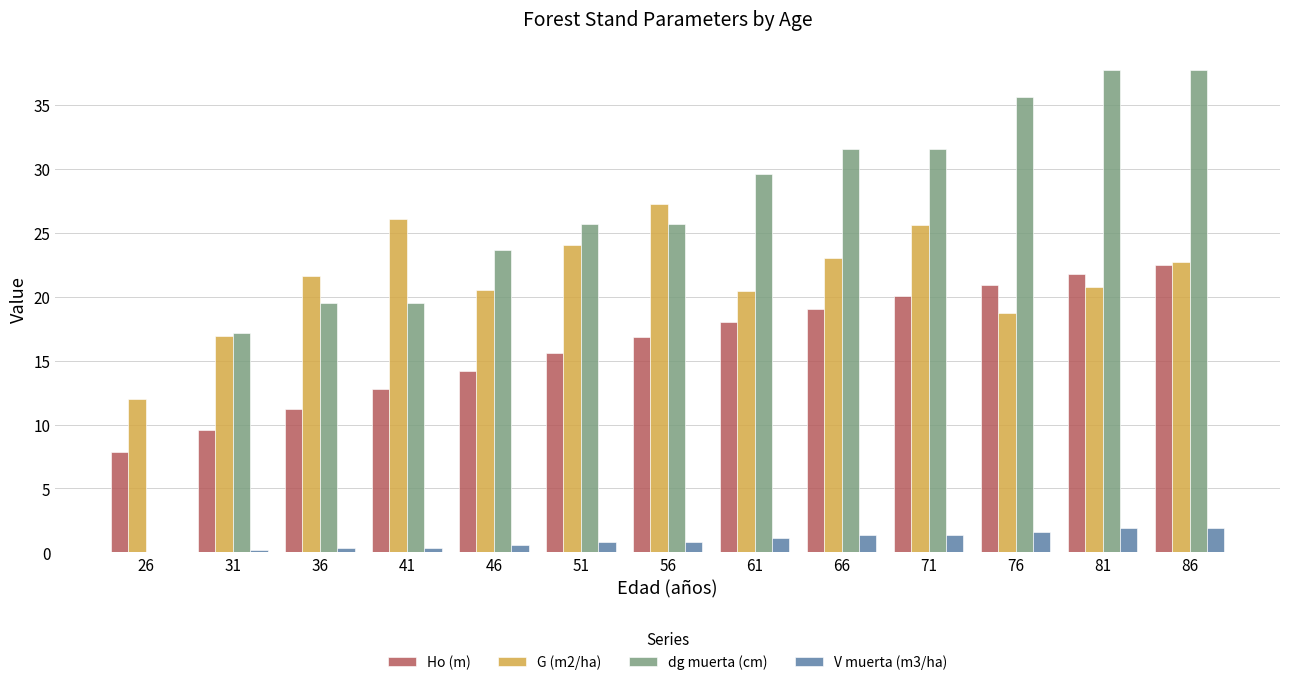

What is the highest value of the Ho (m) series?

22.5